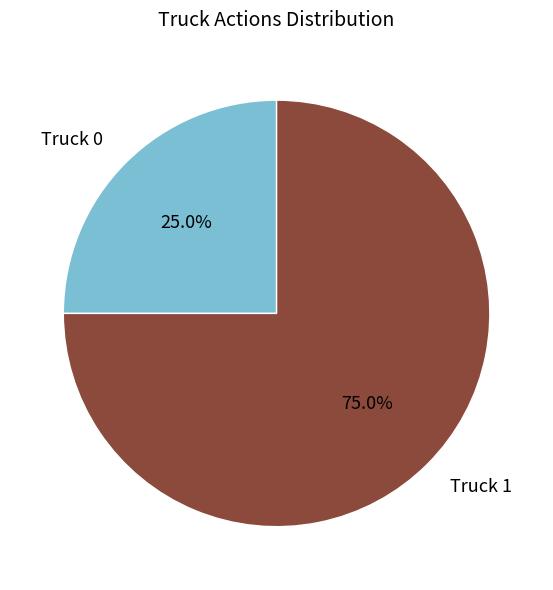

Does Truck 1 represent more than half of the total?

Yes